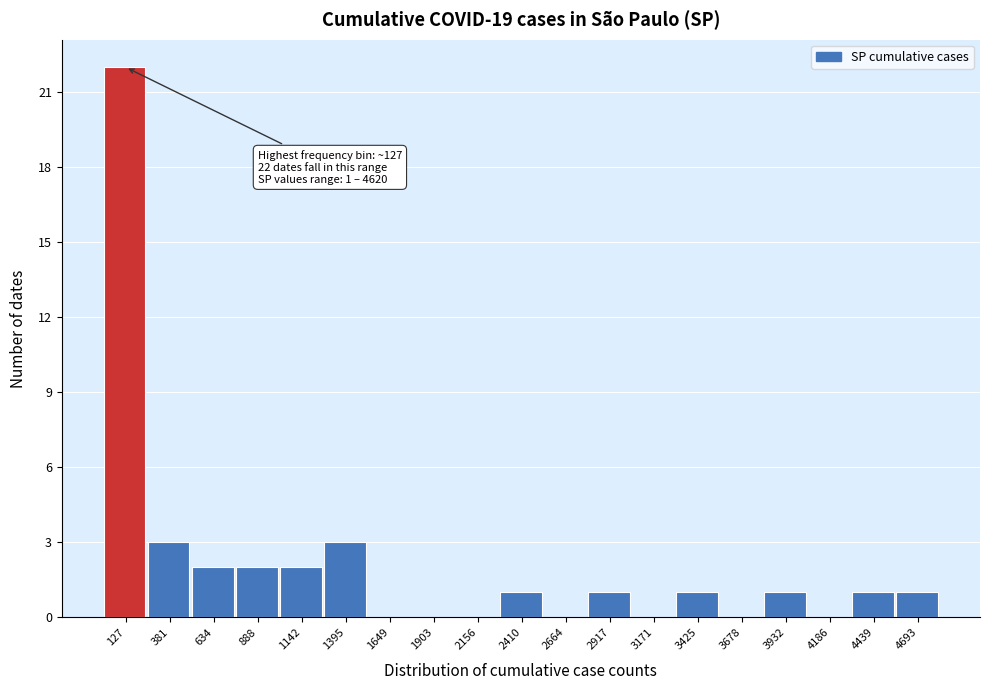

Over which range of the x-axis is the bar tallest?

0 to 250